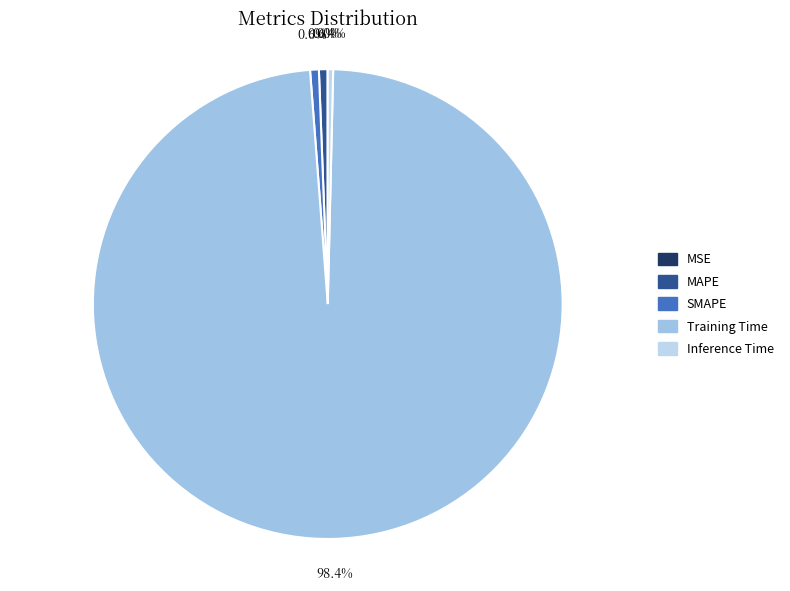

Is the sum of MSE and Inference Time greater than half?

No